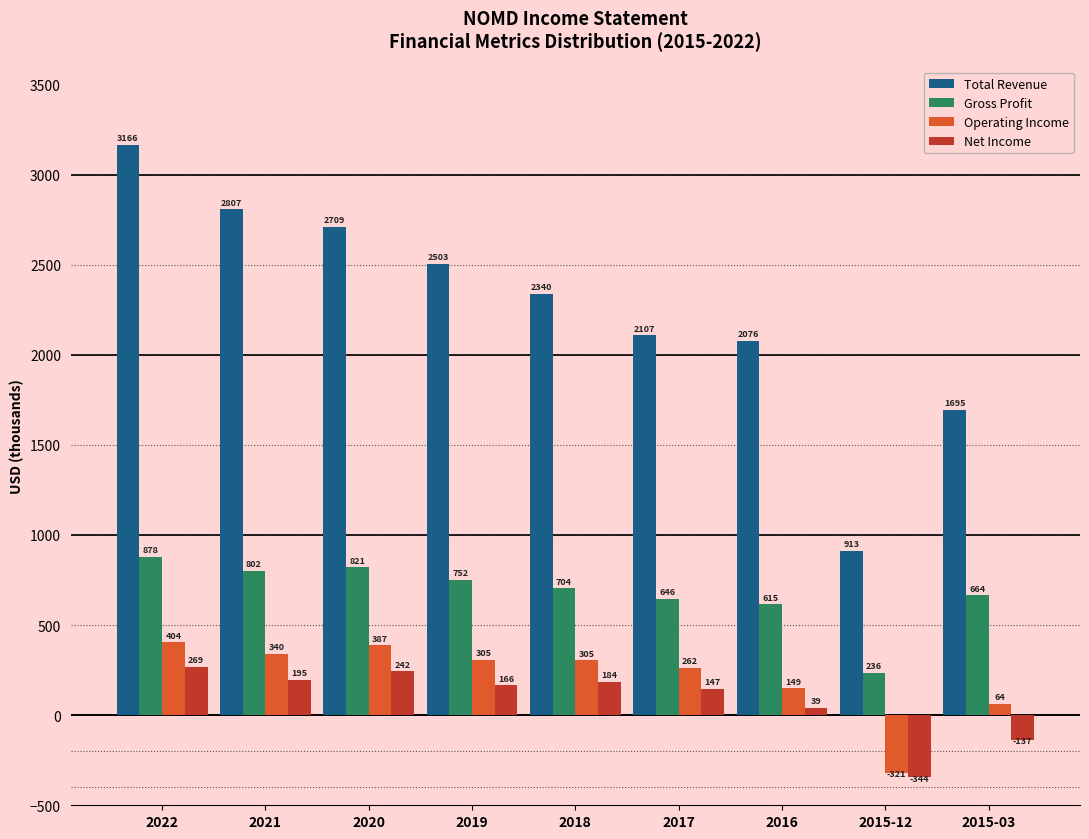

The Gross Profit series shows 1356.6 at 2021. True or false?

False